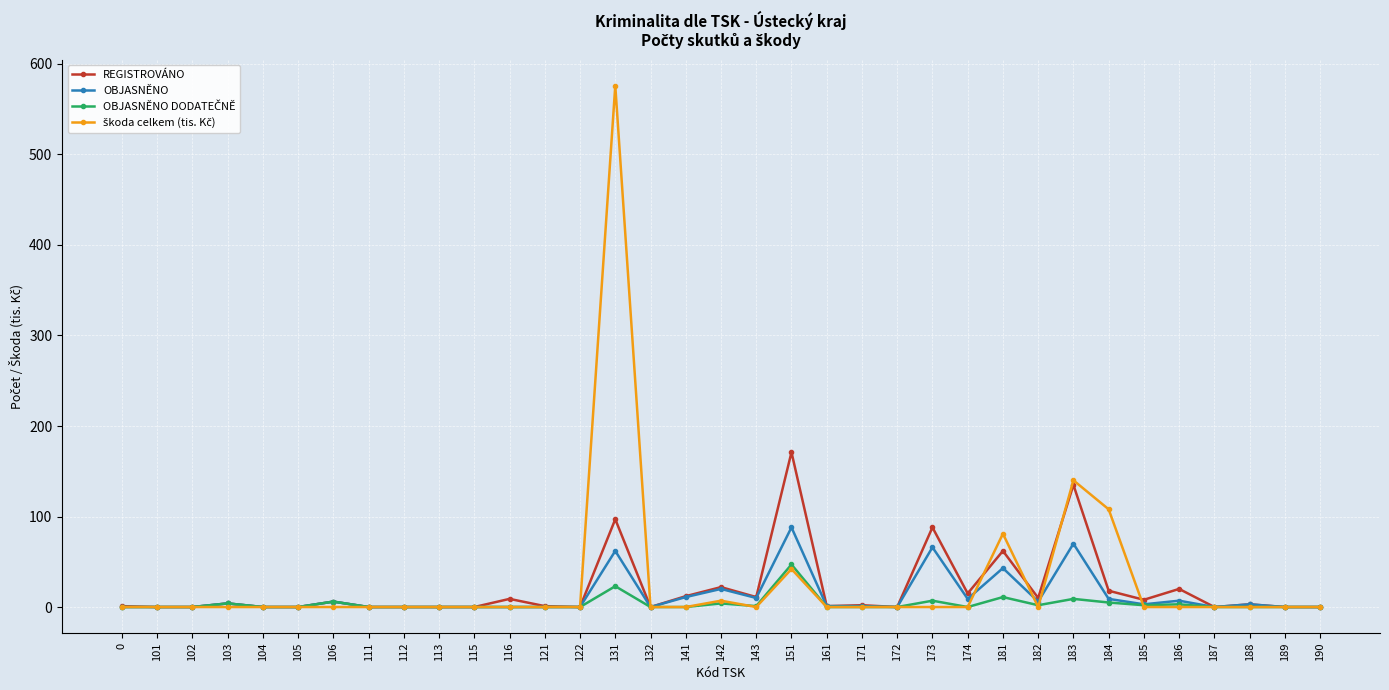

True or false: OBJASNĚNO has more than 1 points higher than both neighbors.

True